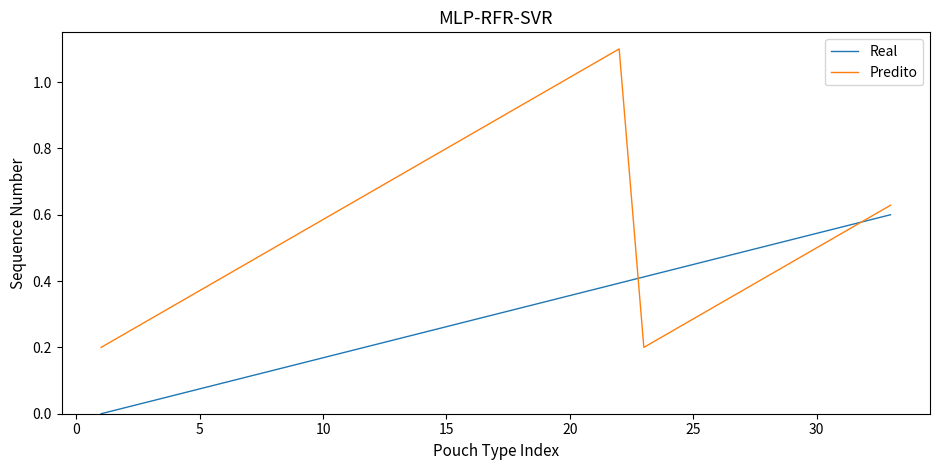

How many categories are shown in the chart?

33